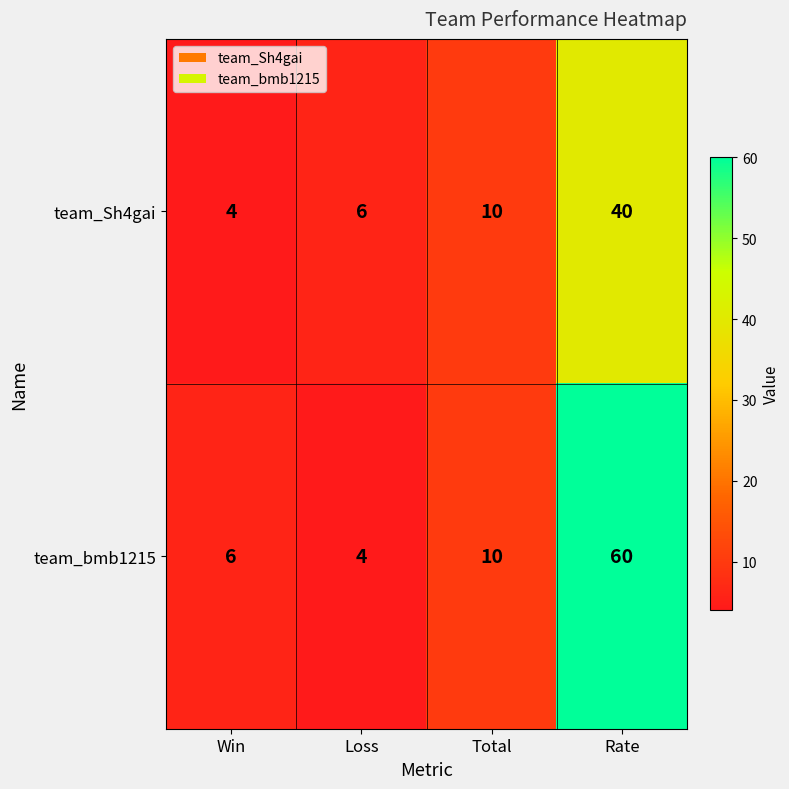

Is it true that team_Sh4gai equals 6 at Loss?

True